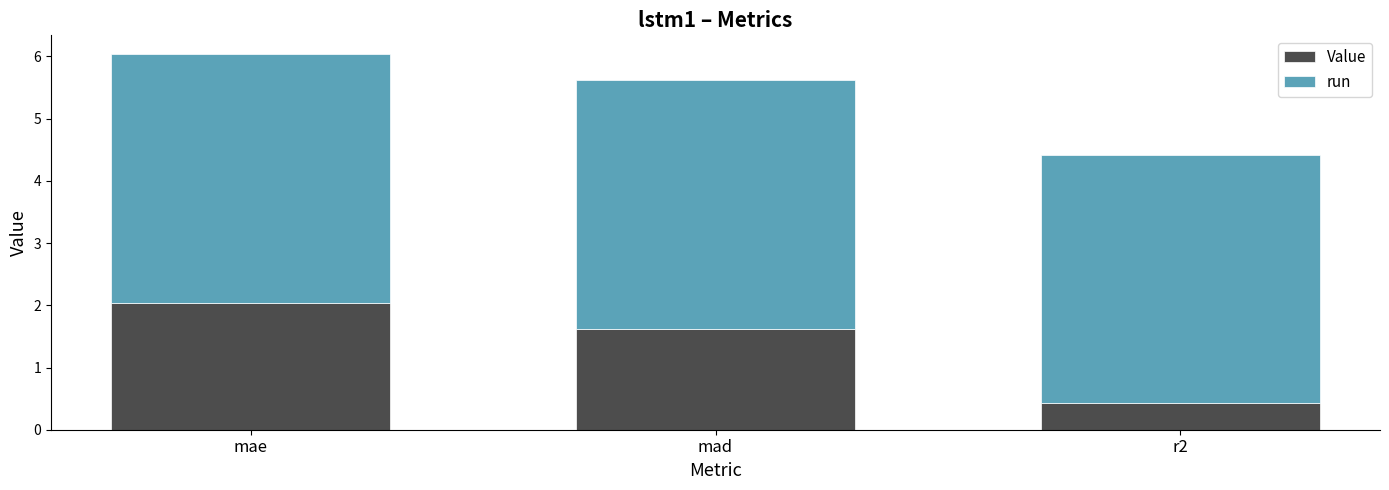

Are the bars grouped side by side (vs. stacked)?

No